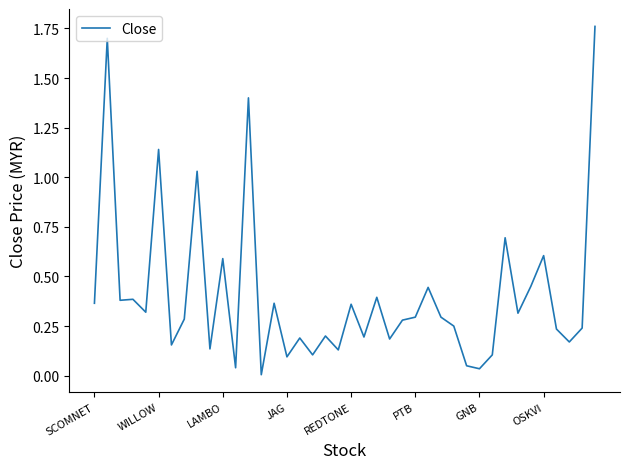

Reading left to right, what are all the values shown in this chart?

0.4	1.7	0.4	0.4	0.3	1.1	0.2	0.3	1.0	0.1	0.6	0.0	1.4	0.0	0.4	0.1	0.2	0.1	0.2	0.1	0.4	0.2	0.4	0.2	0.3	0.3	0.4	0.3	0.2	0.1	0.0	0.1	0.7	0.3	0.5	0.6	0.2	0.2	0.2	1.8